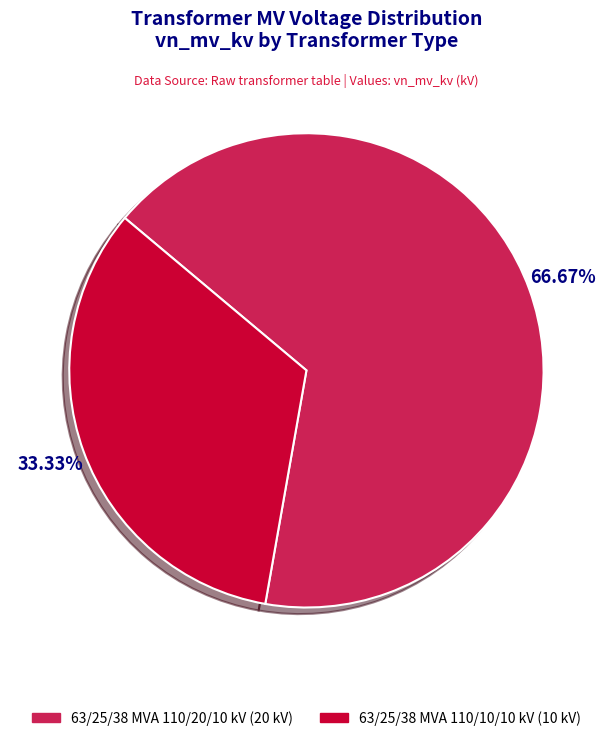

Approximately how many times larger is the value at 63/25/38 MVA 110/20/10 kV compared to 63/25/38 MVA 110/10/10 kV?

2.0